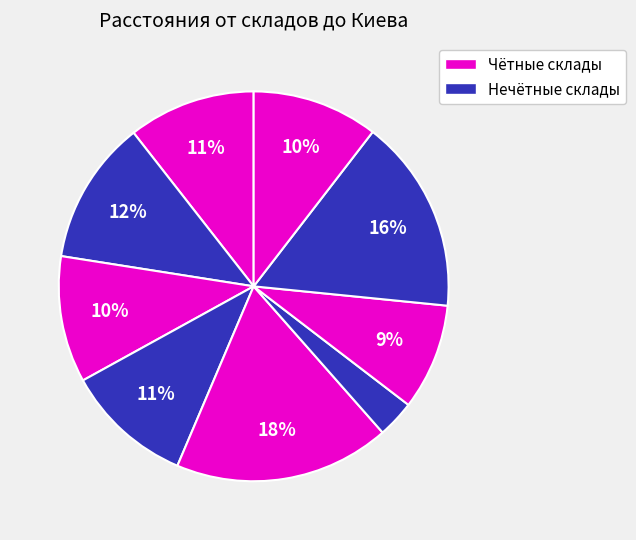

How many slices are in this pie chart?

9